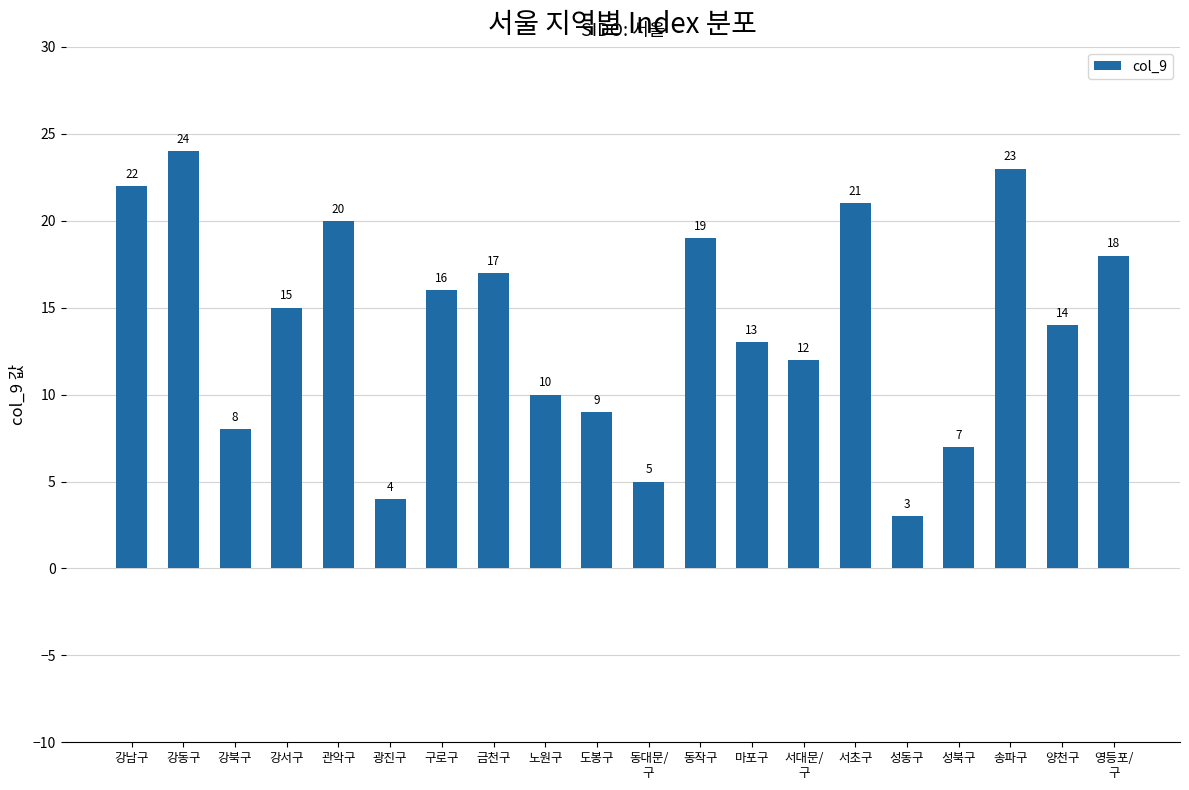

What is the change in value from 금천구 to 도봉구?

-8